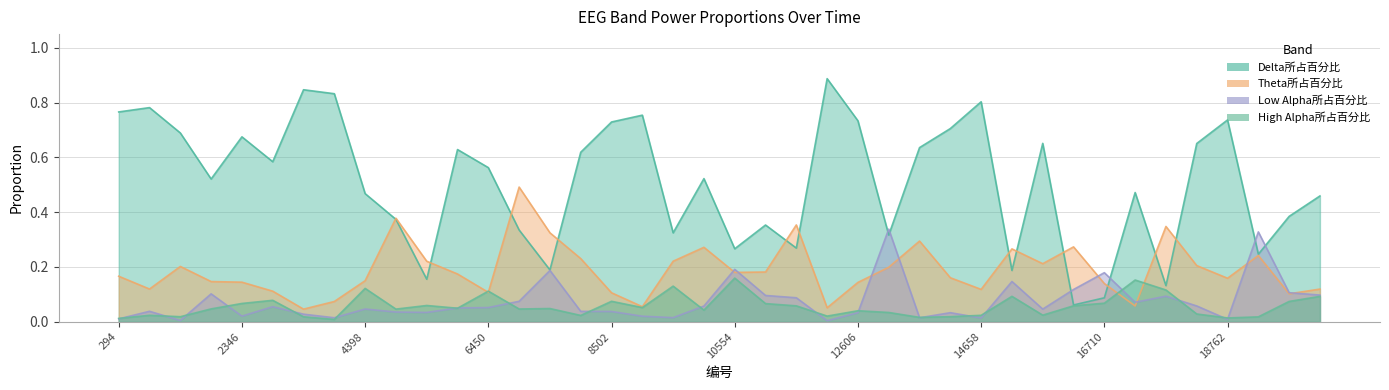

How many series are shown in this chart?

4